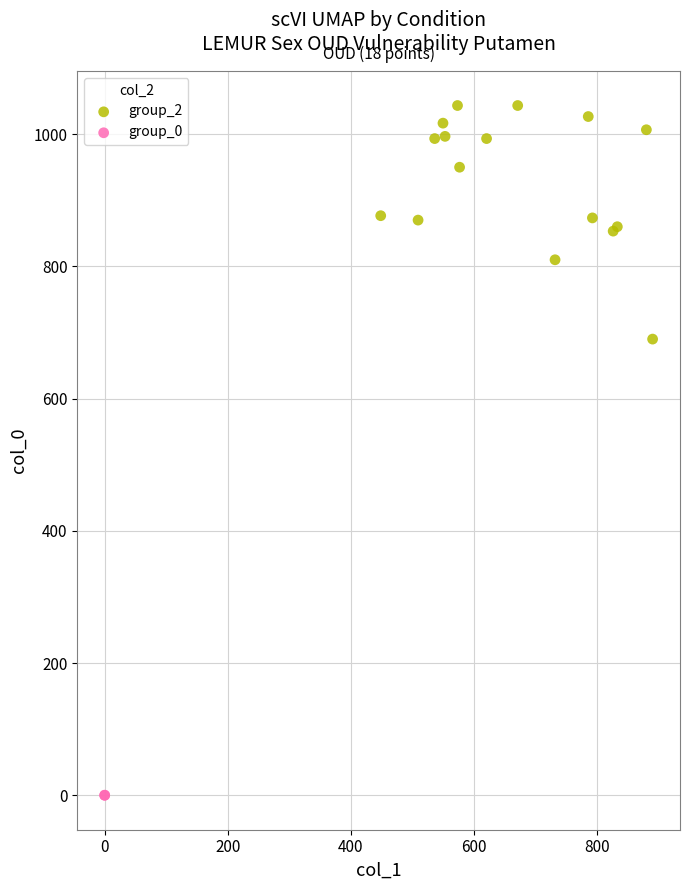

Which series contains the highest Y value?

group_2